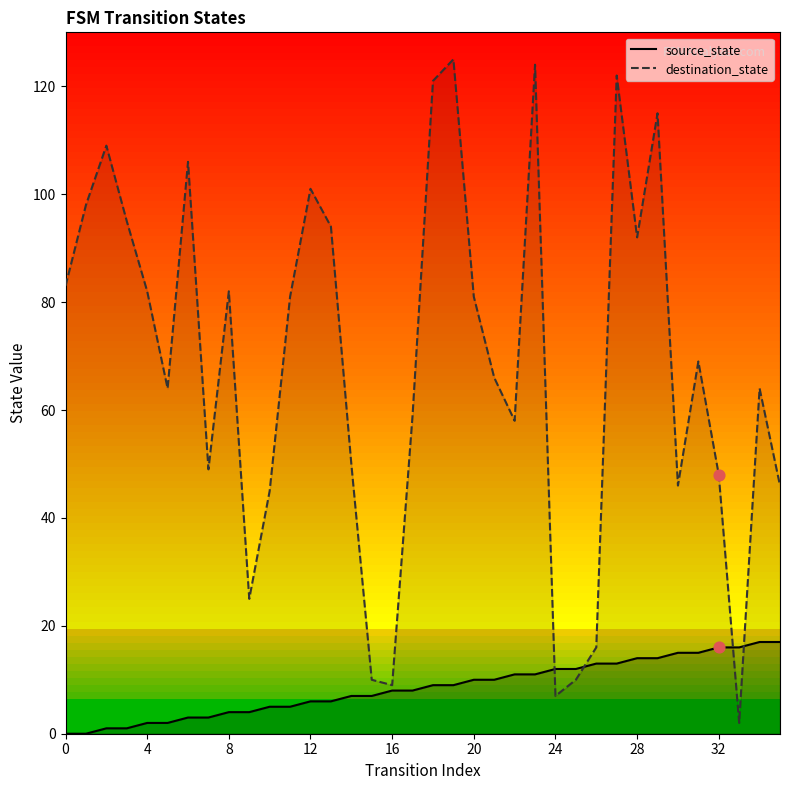

Is the value of source_state at 35 greater than the value of destination_state at 28?

No